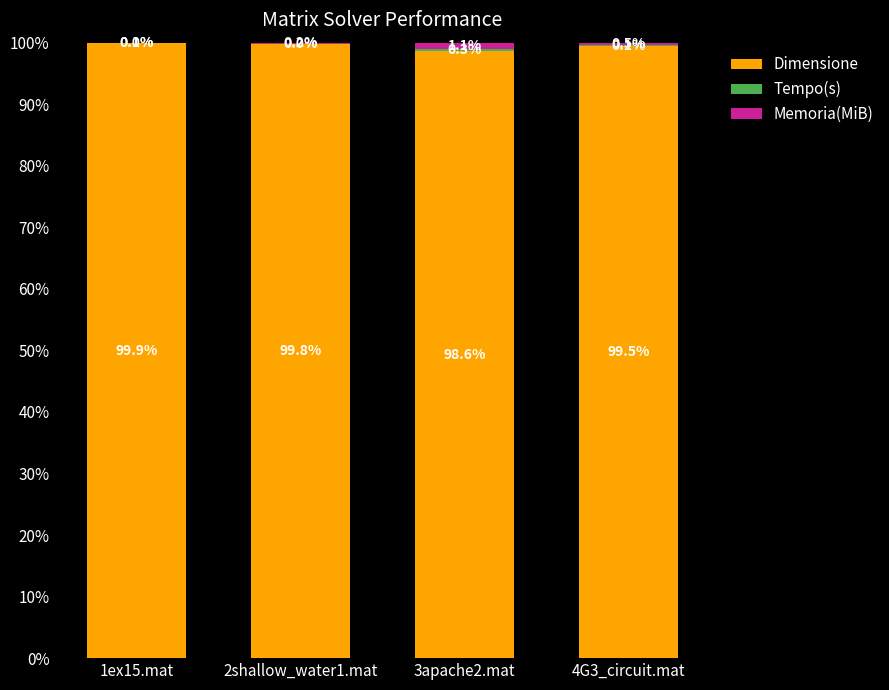

How many Dimensione values are between 99 and 100?

3